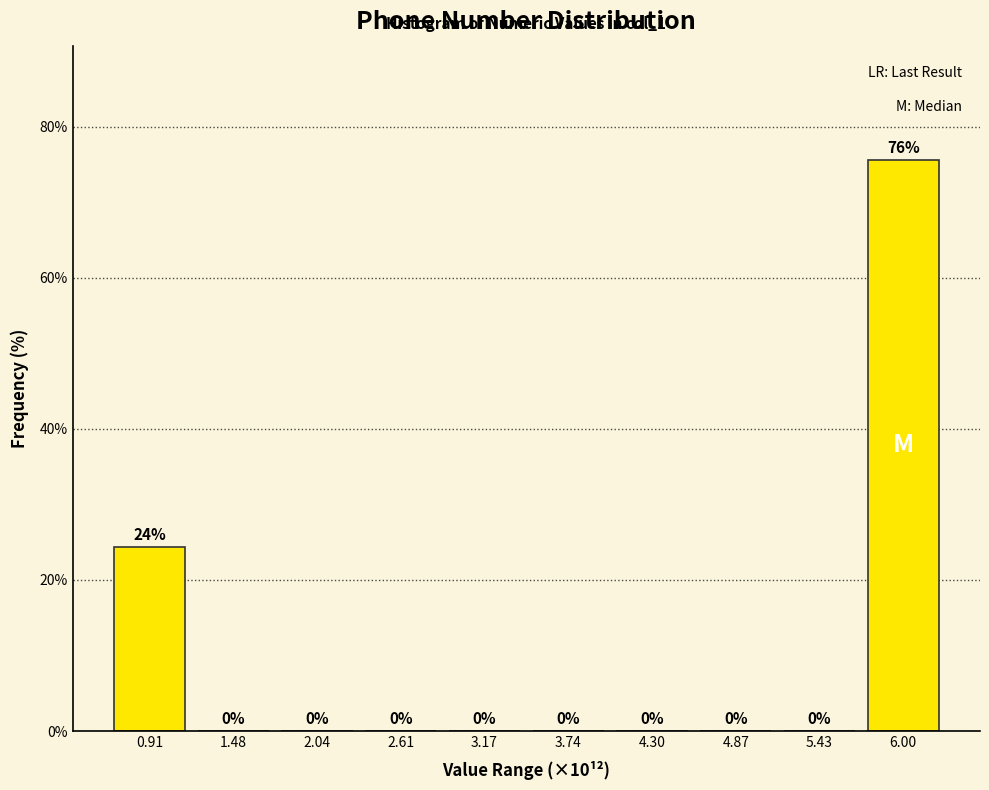

What is the greatest value displayed?

75.6